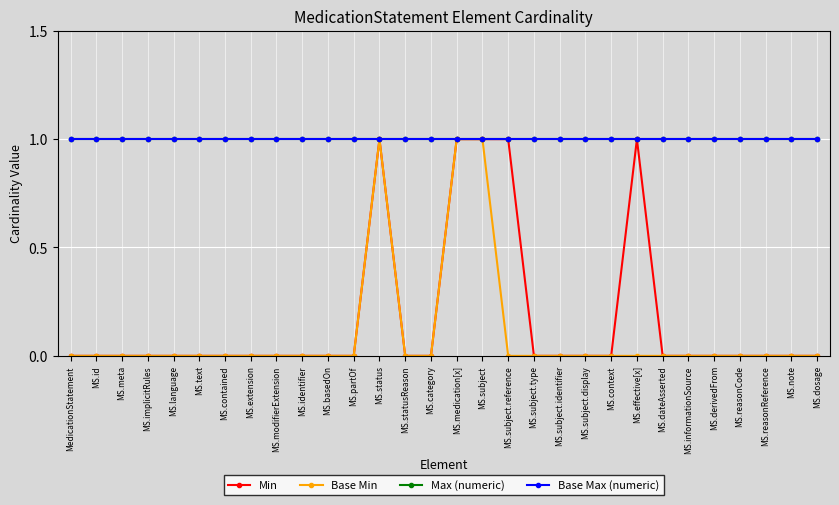

Rank the series at MS.subject.display from lowest to highest value.

Min, Base Min, Max (numeric), Base Max (numeric)